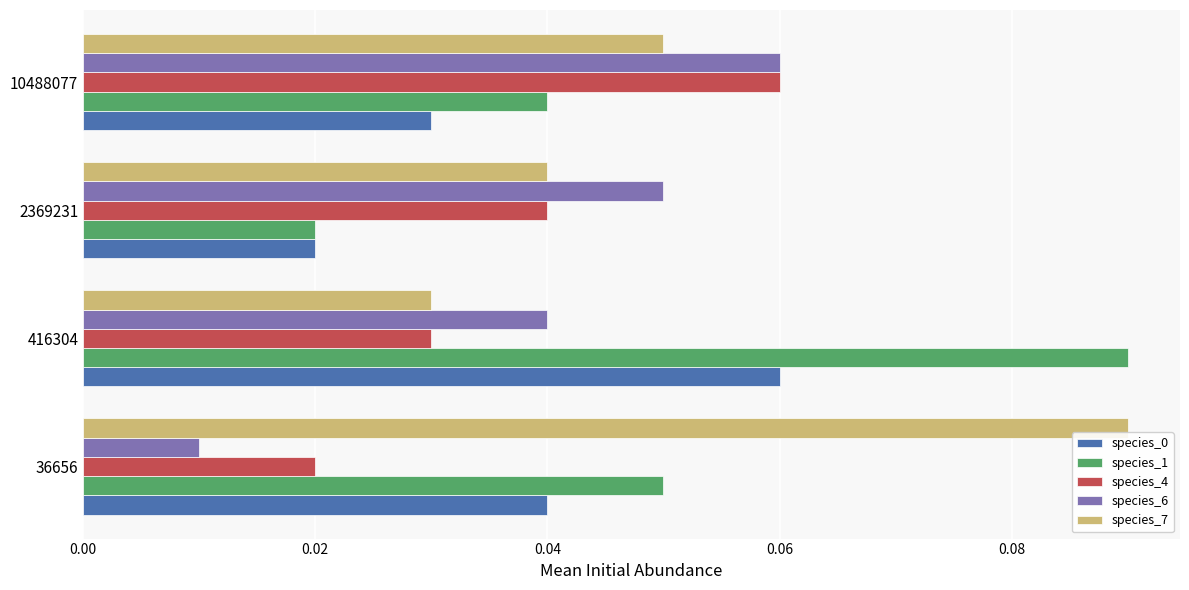

At which category is the sum across all series the highest?

416304